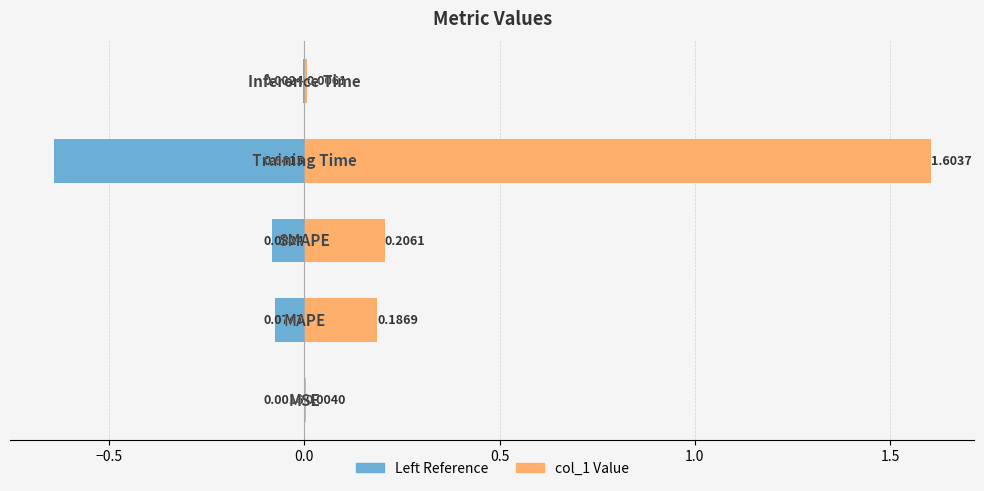

Is it true that col_1 (value) equals 1.6 at 0.5?

True